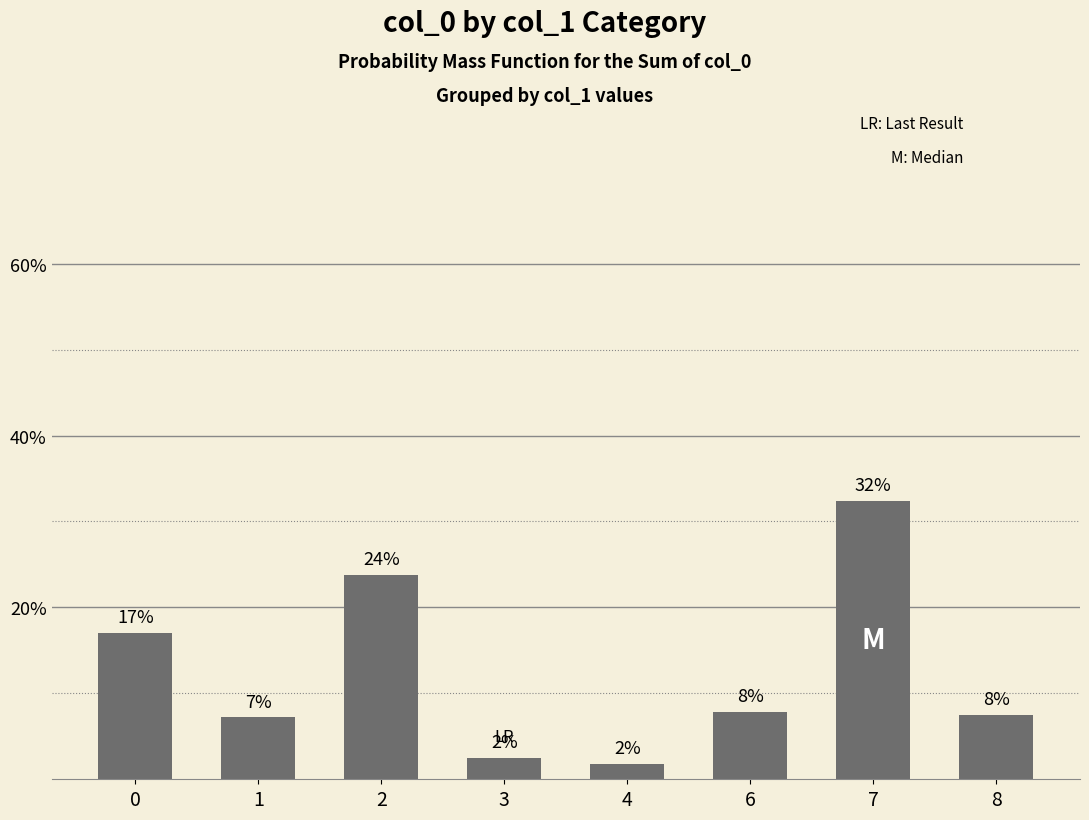

Rank the categories by value from highest to lowest.

7, 2, 0, 6, 8, 1, 3, 4